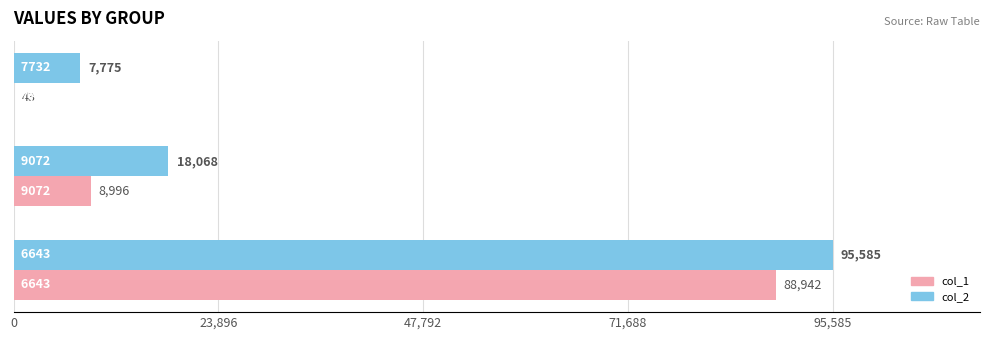

How many col_2 values are between 7775 and 95585?

3